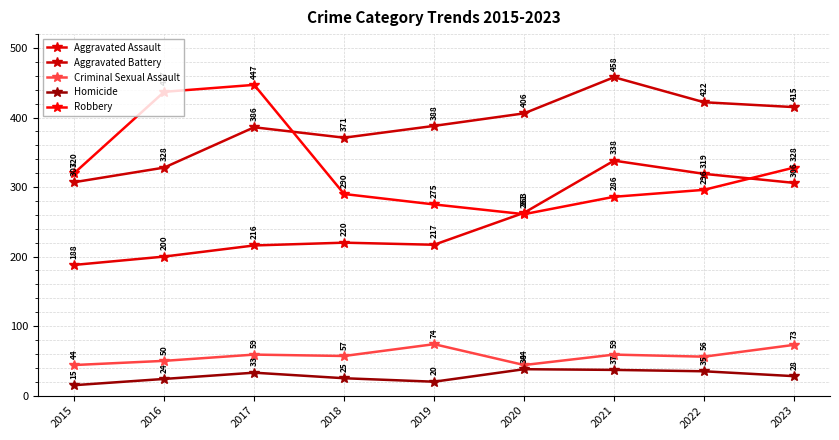

What are all the series names shown in the legend?

Aggravated Assault, Aggravated Battery, Criminal Sexual Assault, Homicide, Robbery